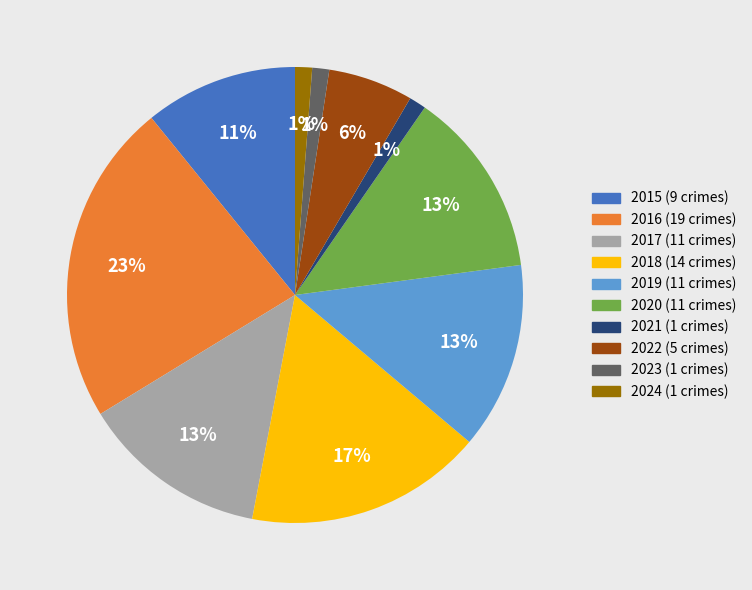

To the nearest percent, what portion does 2024 represent?

1%